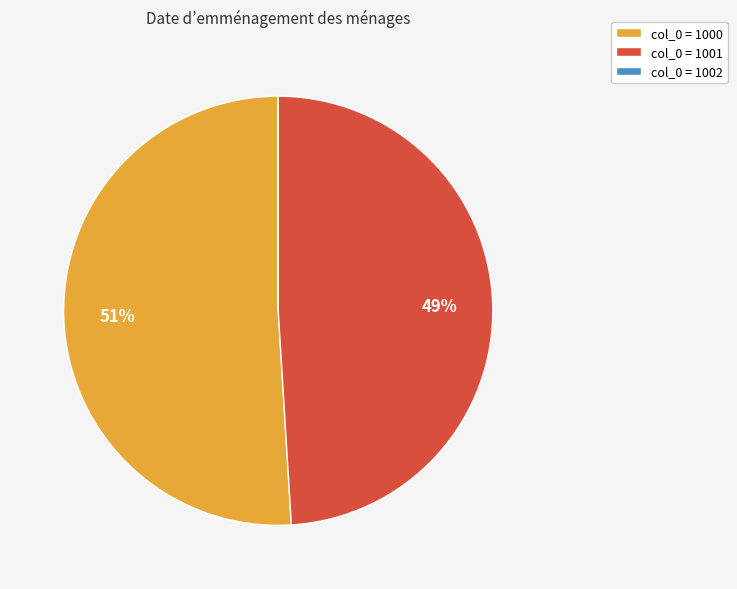

Which category has the biggest portion of the pie?

col_0 = 1000